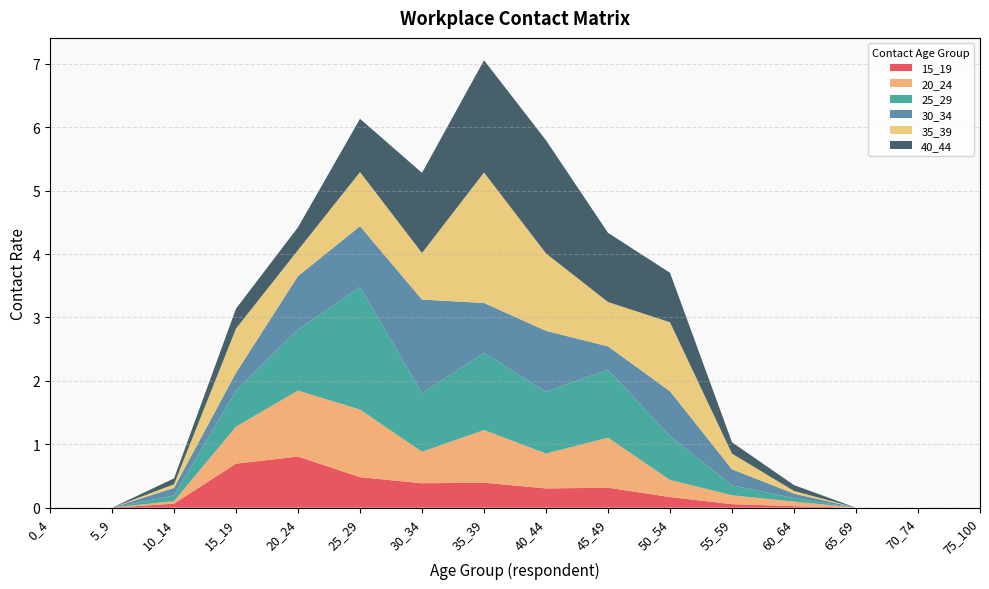

Reading right to left, what are all the values shown in this chart?

15_19: 0.0	0.0	0.0	0.0	0.1	0.2	0.3	0.3	0.4	0.4	0.5	0.8	0.7	0.1	0.0	0.0
20_24: 0.0	0.0	0.0	0.1	0.1	0.3	0.8	0.6	0.8	0.5	1.1	1.0	0.6	0.0	0.0	0.0
25_29: 0.0	0.0	0.0	0.1	0.2	0.7	1.1	1.0	1.2	0.9	1.9	1.0	0.6	0.1	0.0	0.0
30_34: 0.0	0.0	0.0	0.1	0.3	0.7	0.4	1.0	0.8	1.5	1.0	0.8	0.3	0.1	0.0	0.0
35_39: 0.0	0.0	0.0	0.0	0.2	1.1	0.7	1.2	2.1	0.7	0.9	0.4	0.7	0.1	0.0	0.0
40_44: 0.0	0.0	0.0	0.1	0.2	0.8	1.1	1.8	1.8	1.3	0.8	0.4	0.3	0.1	0.0	0.0